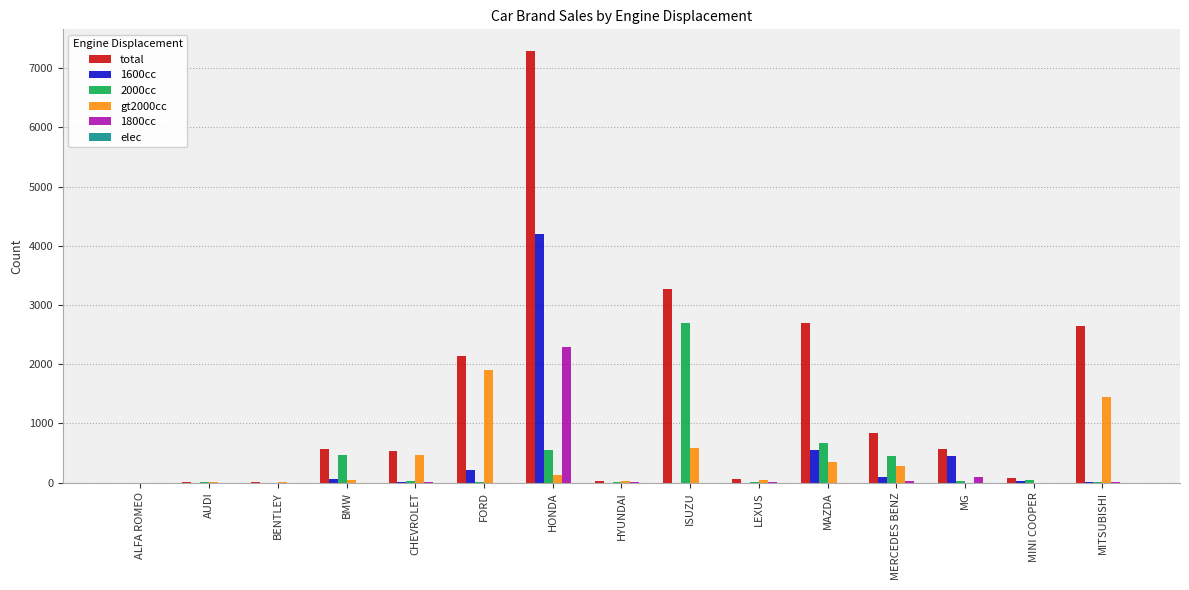

Is the value of total at BMW greater than the value of 1800cc at BENTLEY?

Yes